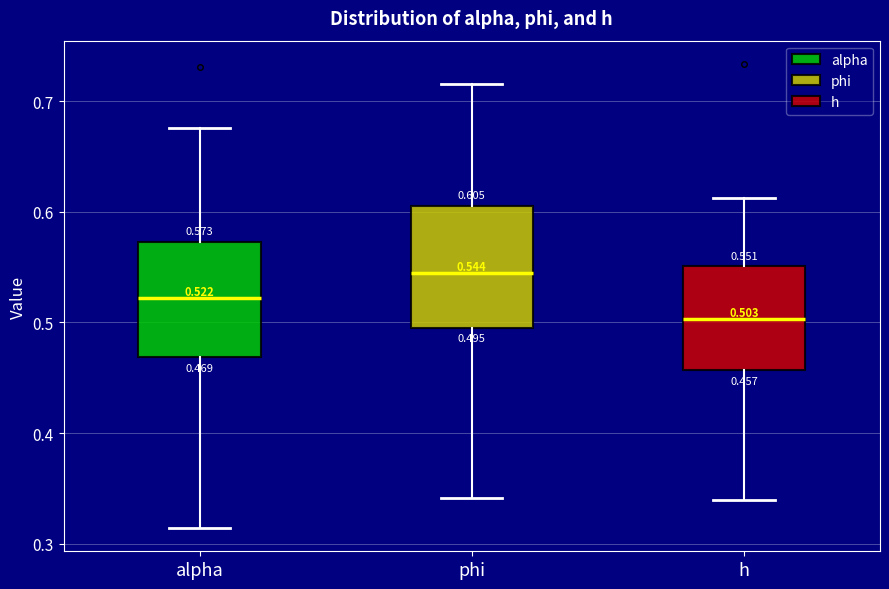

Which box's median line is the lowest?

h